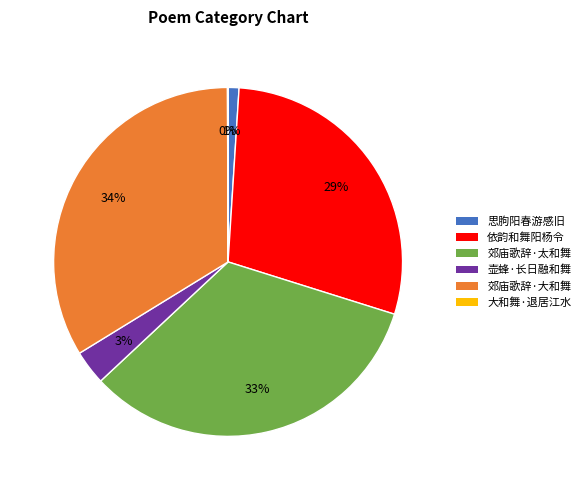

To the nearest percent, what is the average slice percentage?

17%